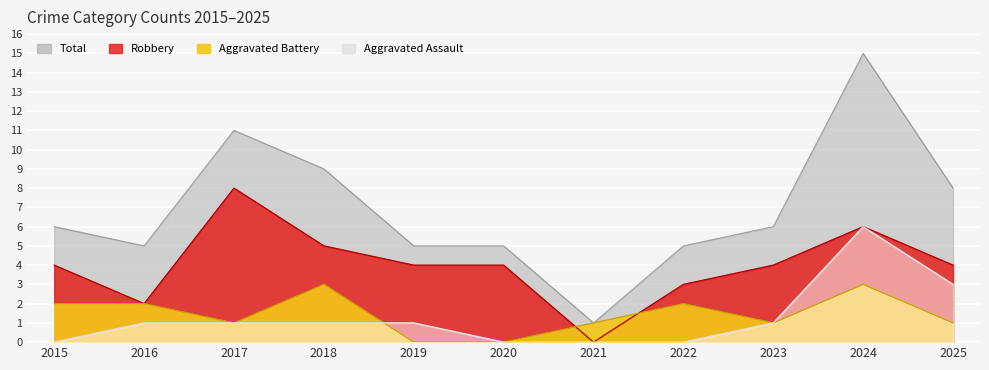

What is the sum of all Robbery values?

44